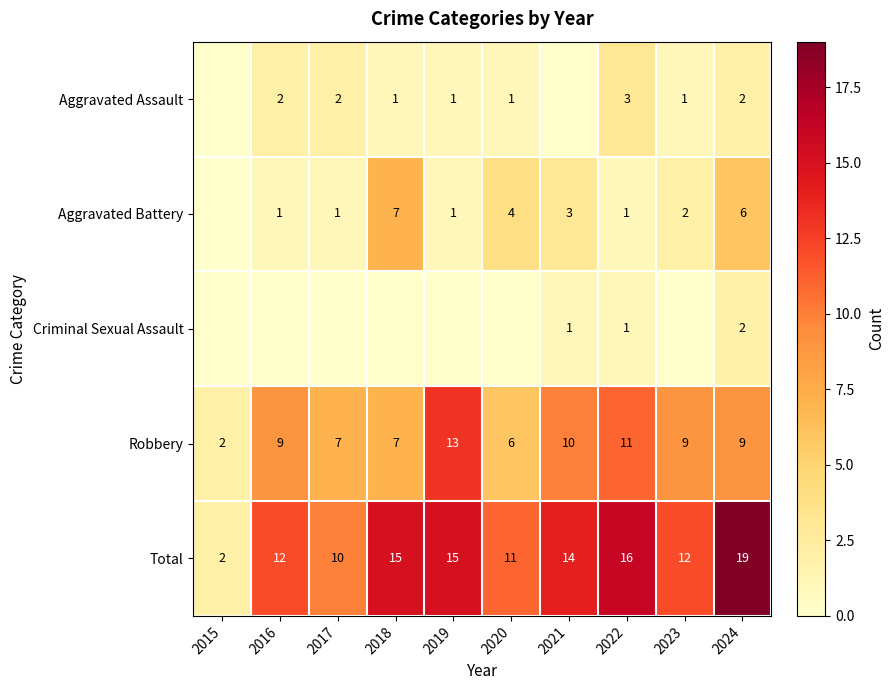

What is the sum of all Total values?

126